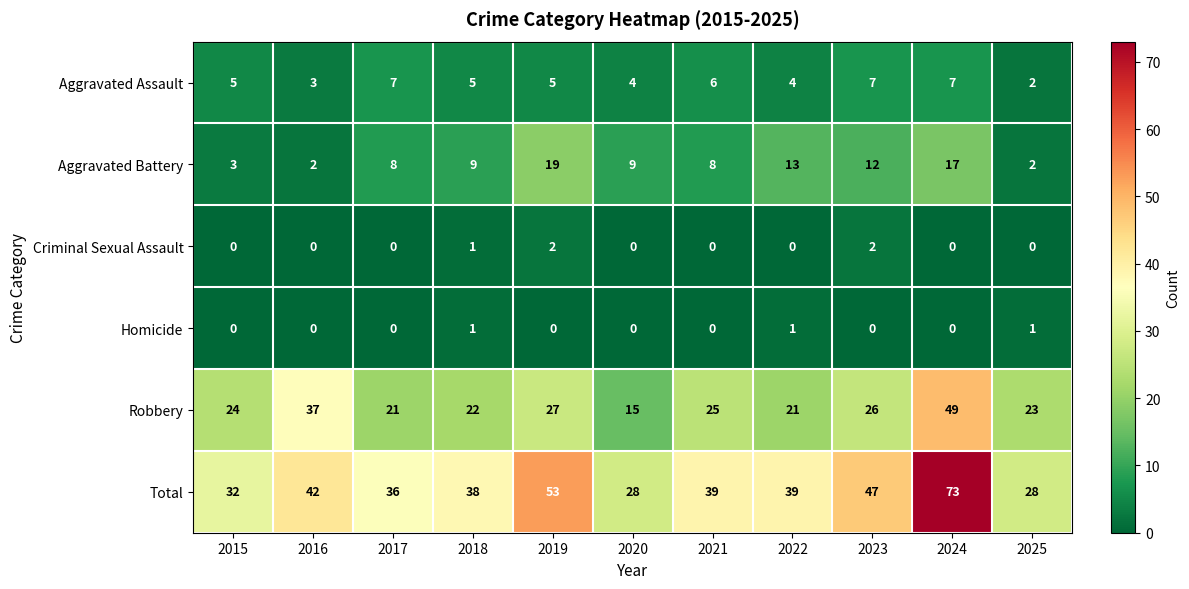

Rank the series at 2023 from lowest to highest value.

Homicide, Criminal Sexual Assault, Aggravated Assault, Aggravated Battery, Robbery, Total